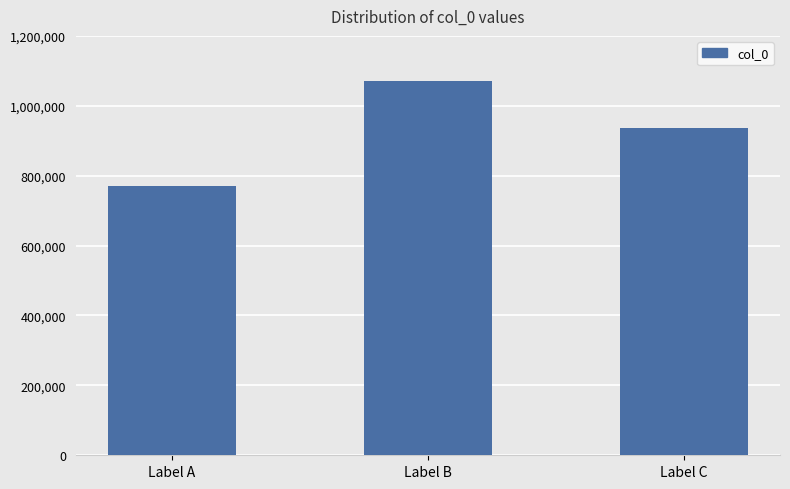

How many series are shown in this chart?

1